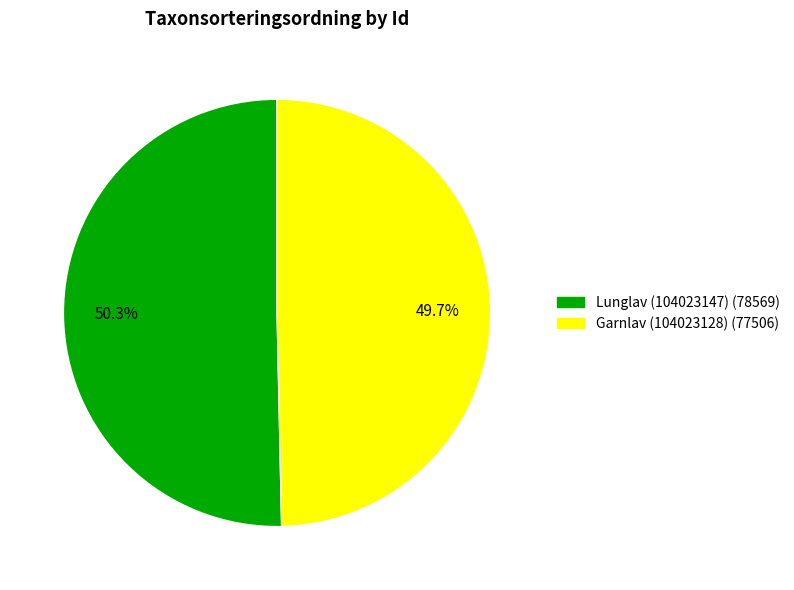

To the nearest percent, what is the difference between the Lunglav (104023147) and Garnlav (104023128) slice percentages?

1%